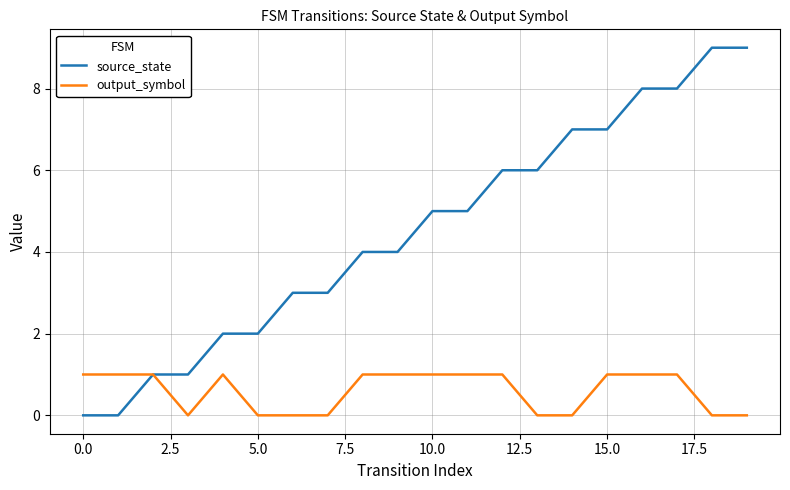

Reading left to right, what are all the values shown in this chart?

source_state: 0	0	1	1	2	2	3	3	4	4	5	5	6	6	7	7	8	8	9	9
output_symbol: 1	1	1	0	1	0	0	0	1	1	1	1	1	0	0	1	1	1	0	0